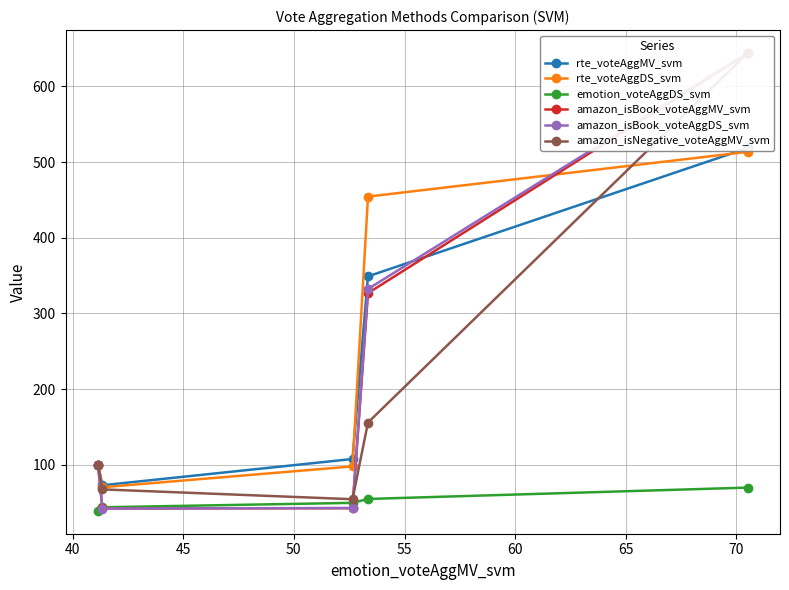

How many intersections are there between amazon_isBook_voteAggMV_svm and amazon_isBook_voteAggDS_svm?

1